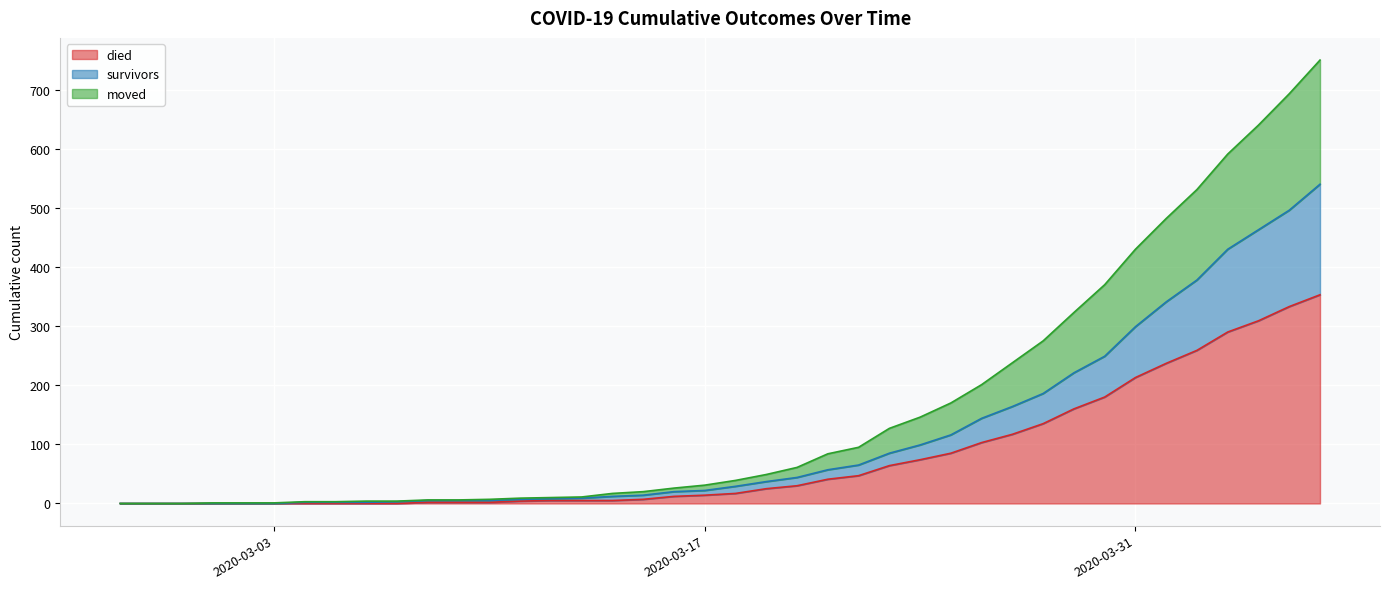

How many series are shown in this chart?

3